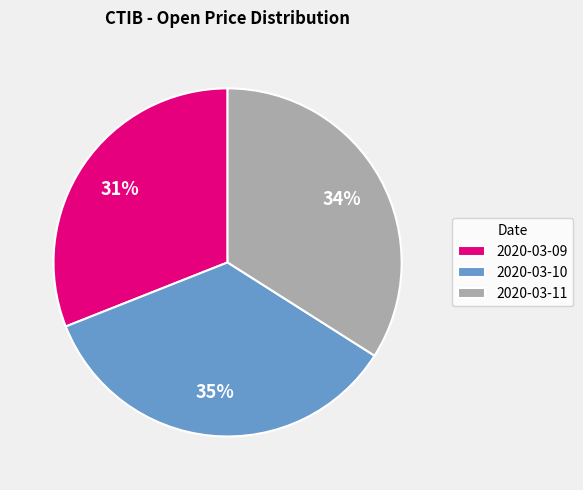

How many slices are in this pie chart?

3